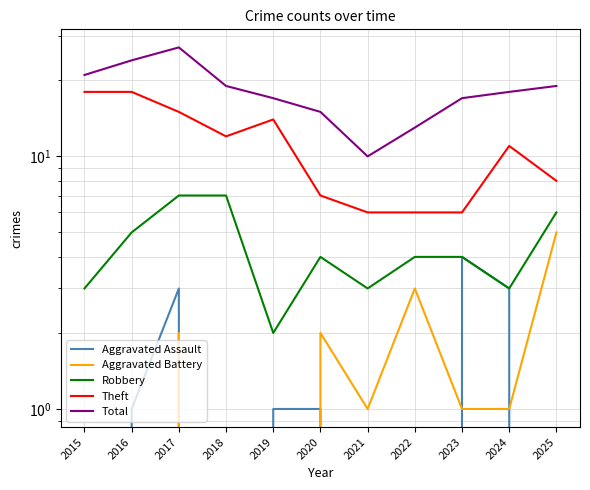

What is the difference between the maximum and minimum values in the Aggravated Battery series?

5